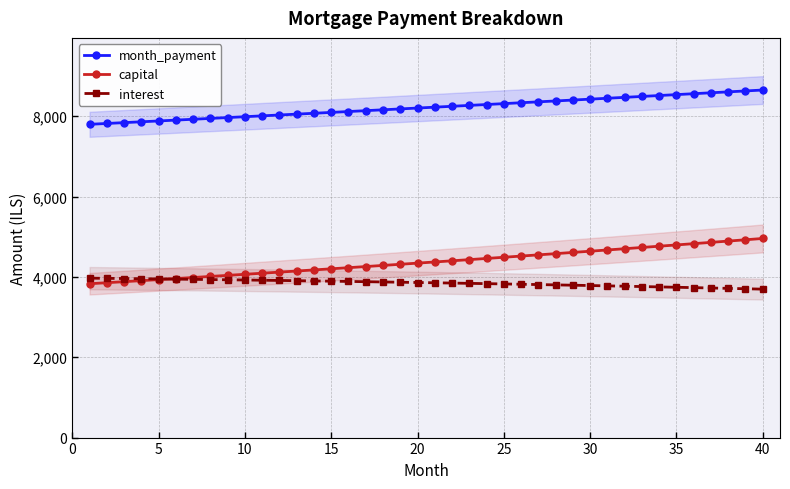

True or false: capital and month_payment intersect in this chart.

False